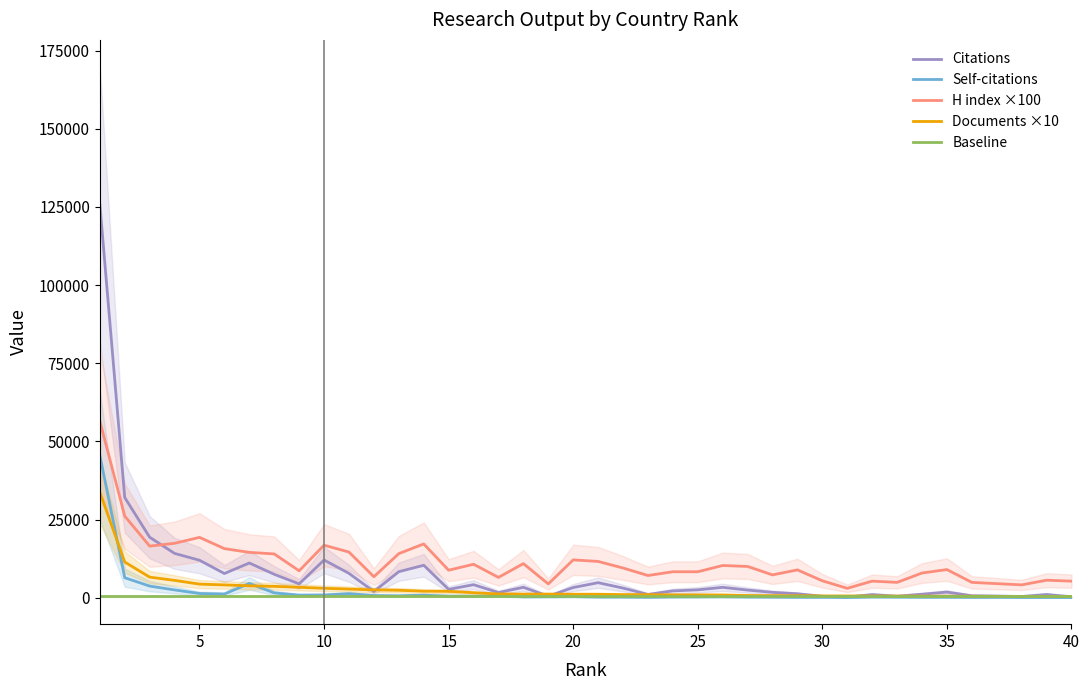

True or false: H index ×100 and Baseline cross at least once.

False